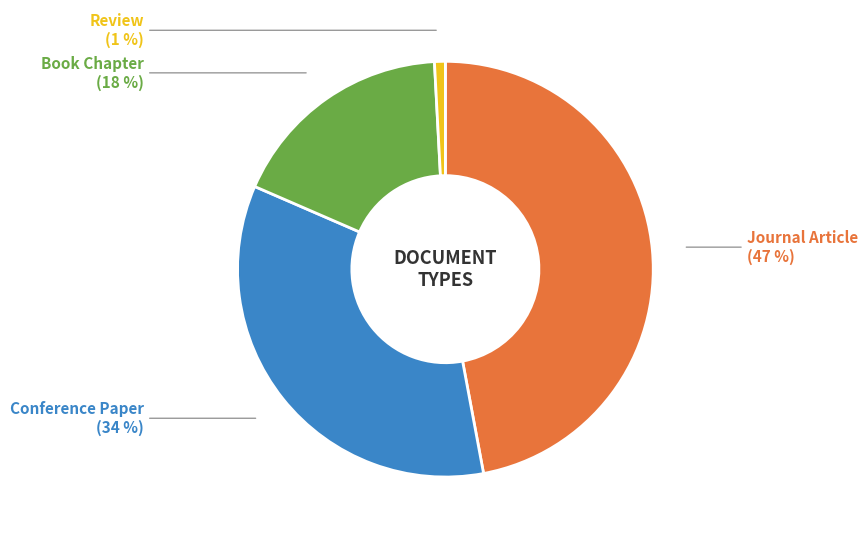

To the nearest percent, what is the average slice percentage?

25%